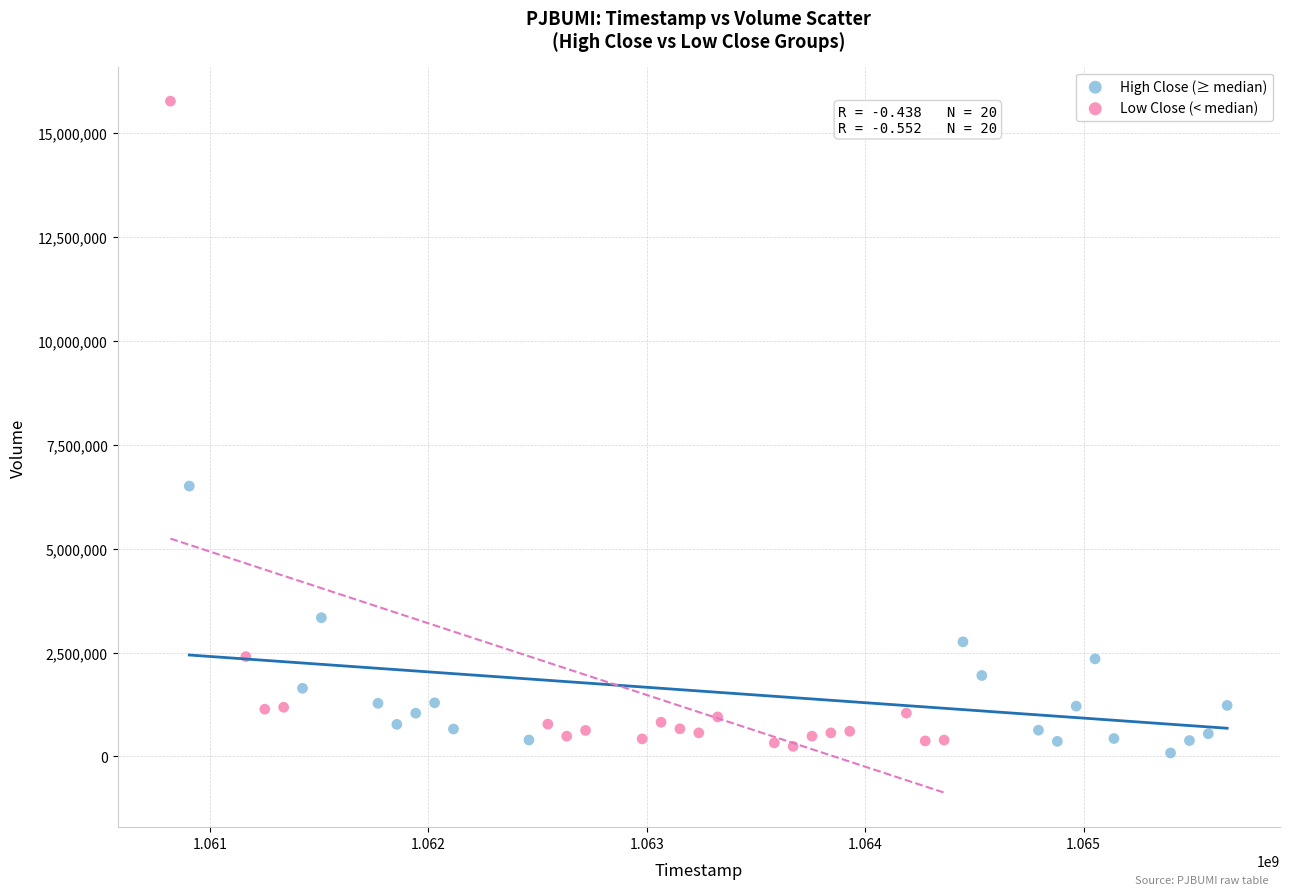

Which series has the largest Y range (max minus min)?

Low Close (< median)